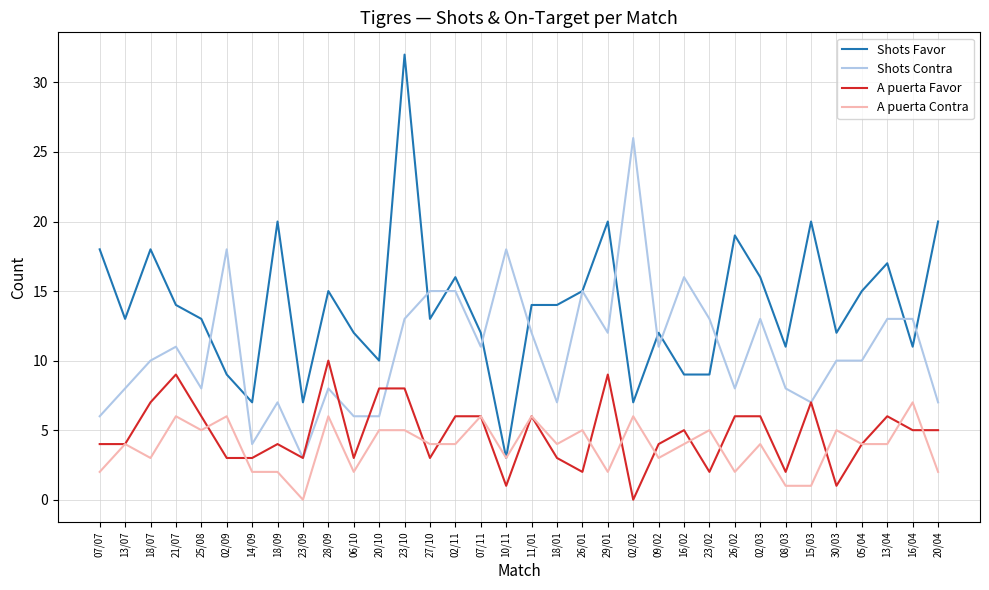

What is the difference between the A puerta Favor values at 02/09 and 18/07?

4